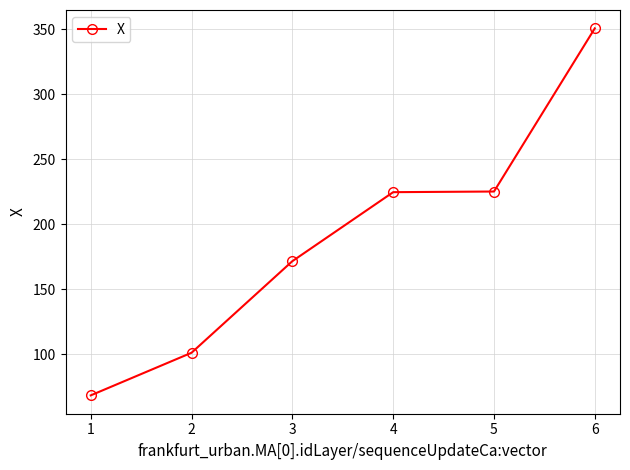

What is the change in value from 2 to 5?

+124.1